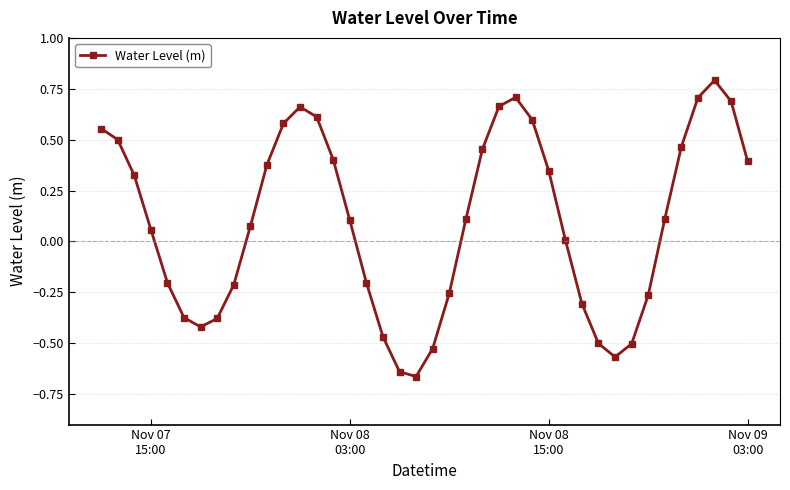

How many points are higher than both their immediate neighbors (excluding endpoints)?

3